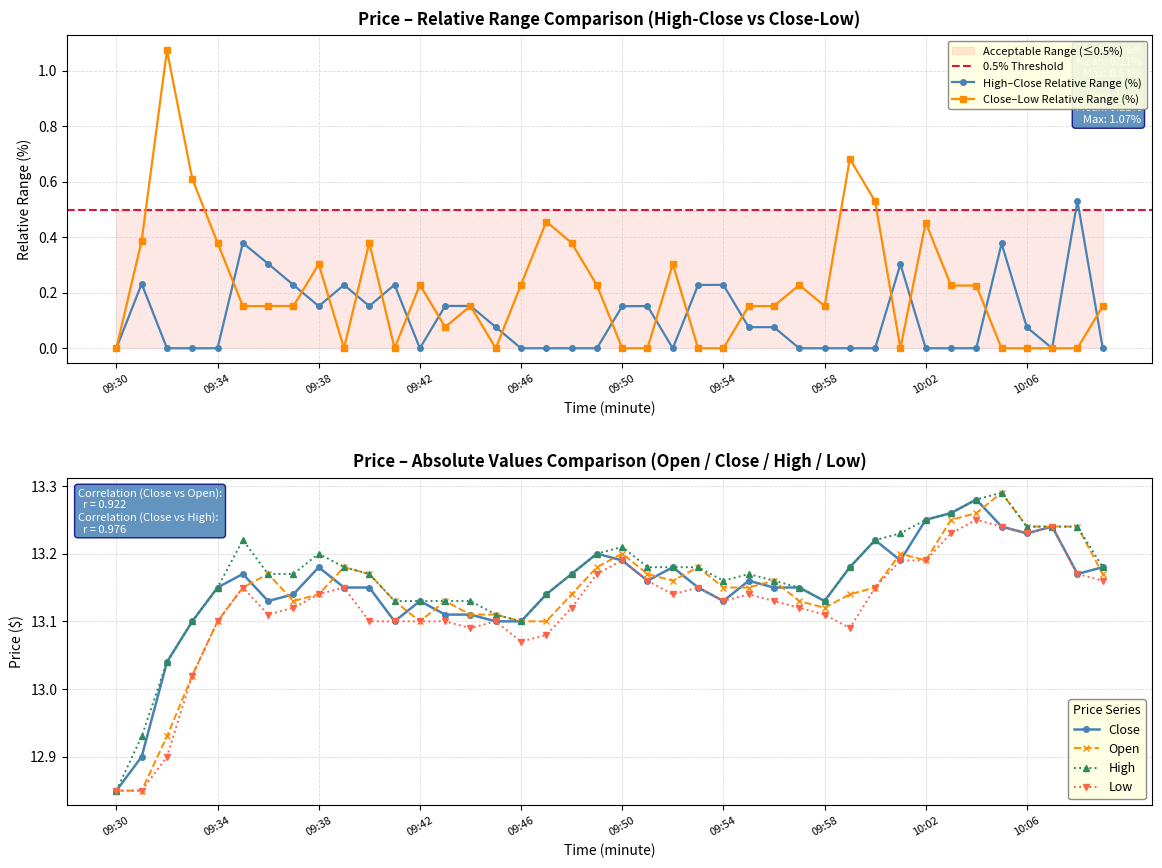

What is the spread (max minus min) of values at 09:38?

0.1